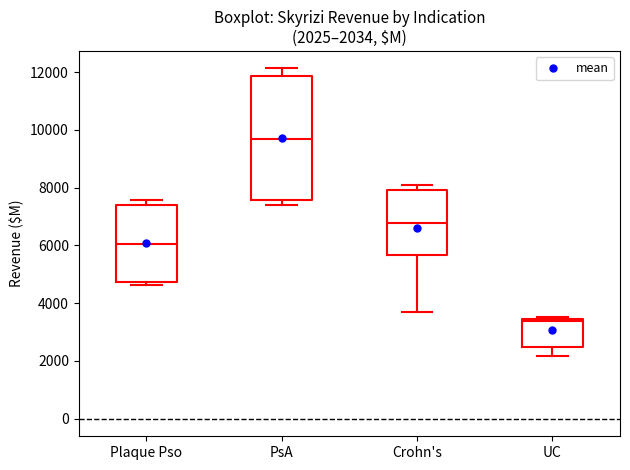

Which box's median line is the highest?

PsA